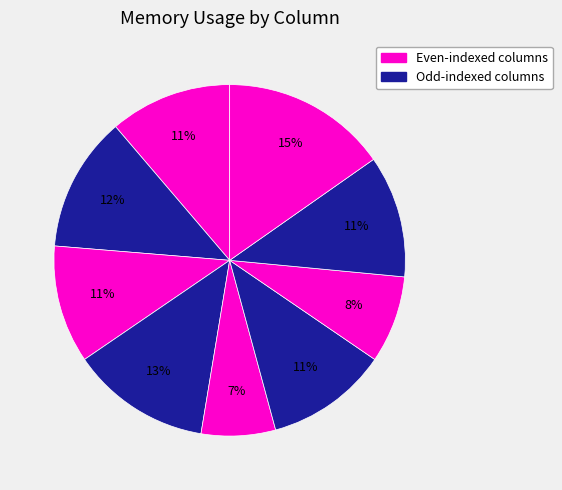

To the nearest percent, what is the difference between the largest and smallest slice percentages?

8%